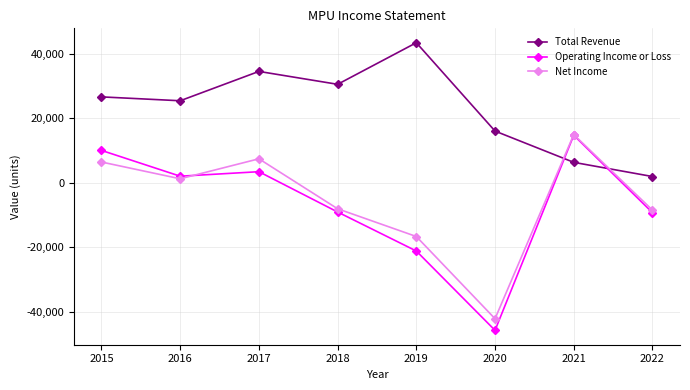

Where do Net Income and Total Revenue first cross each other?

2020 and 2021